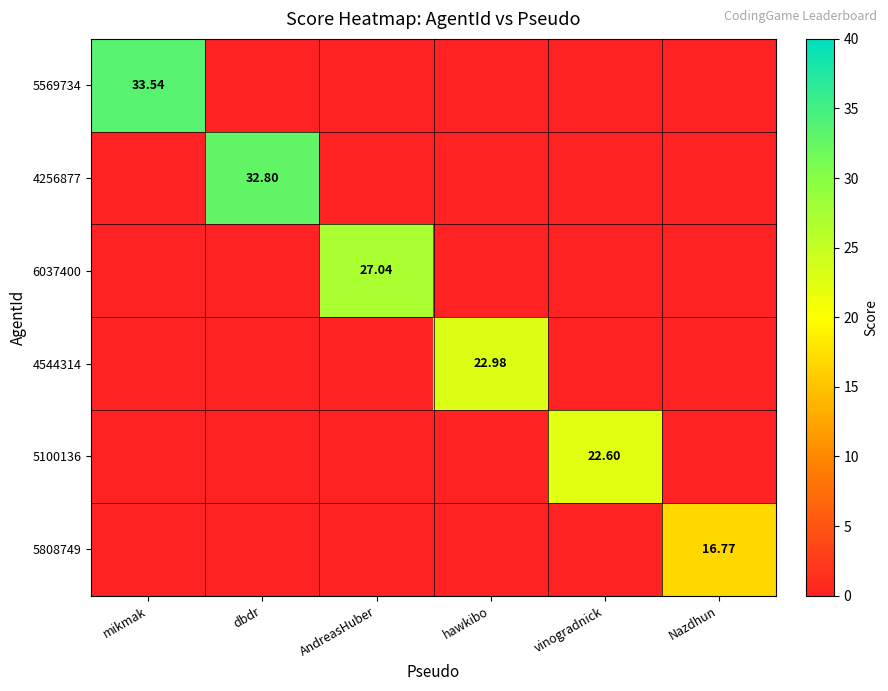

Is it true that 4544314 equals 11.9 at hawkibo?

False